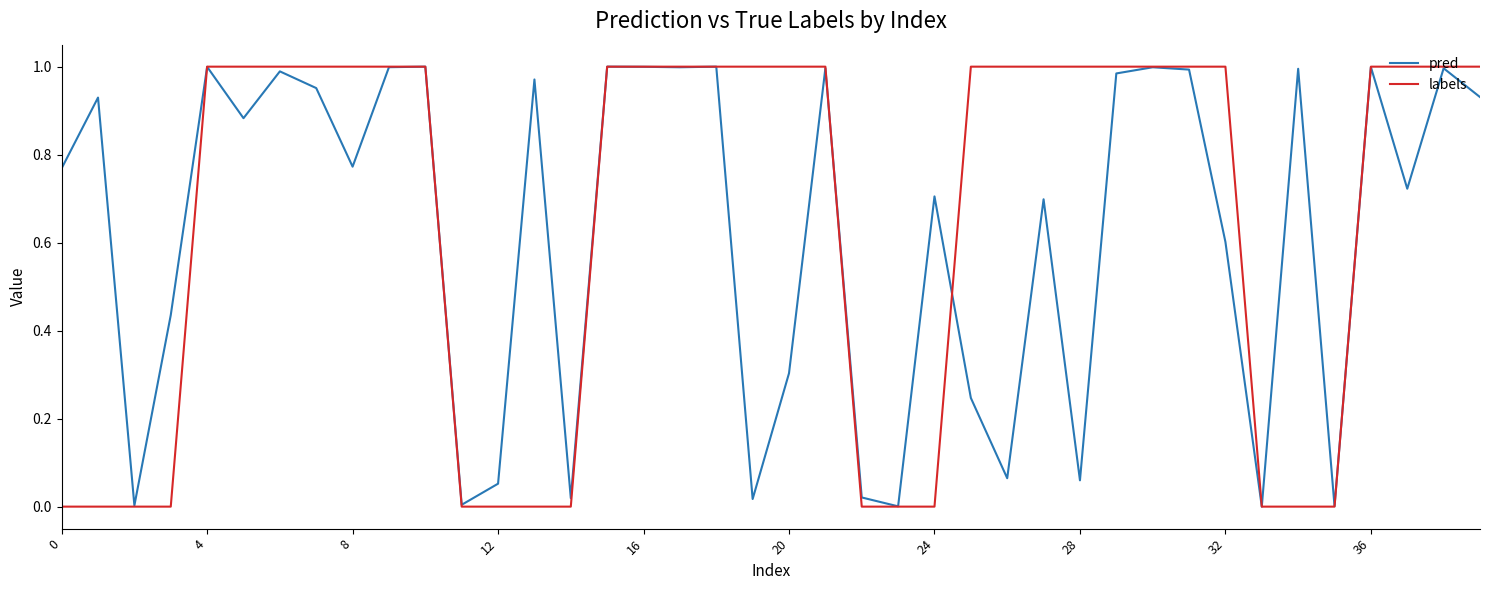

Which series has the widest spread of values?

labels